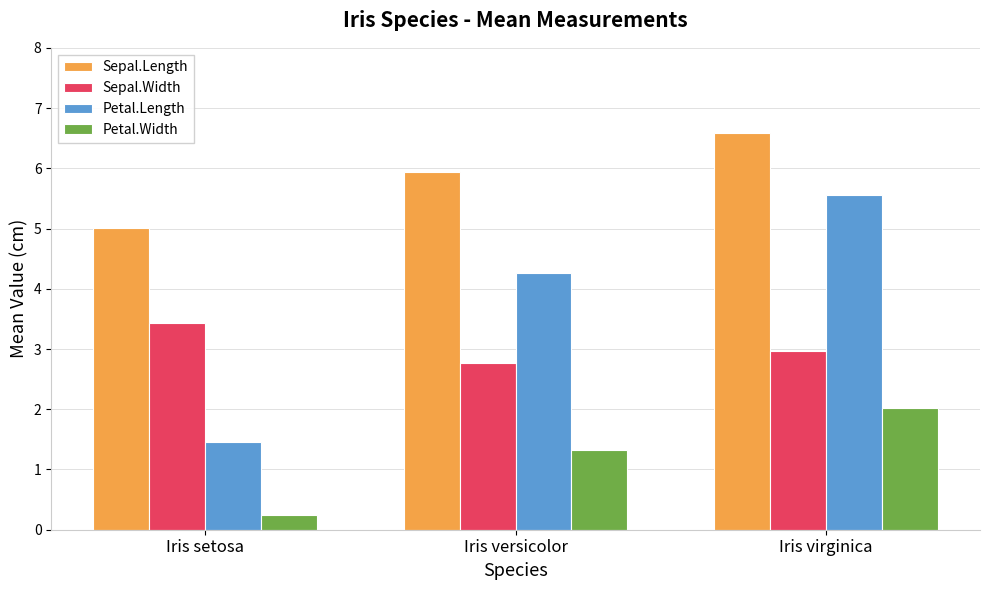

List the series in order of their peak value, lowest first.

Petal.Width, Sepal.Width, Petal.Length, Sepal.Length